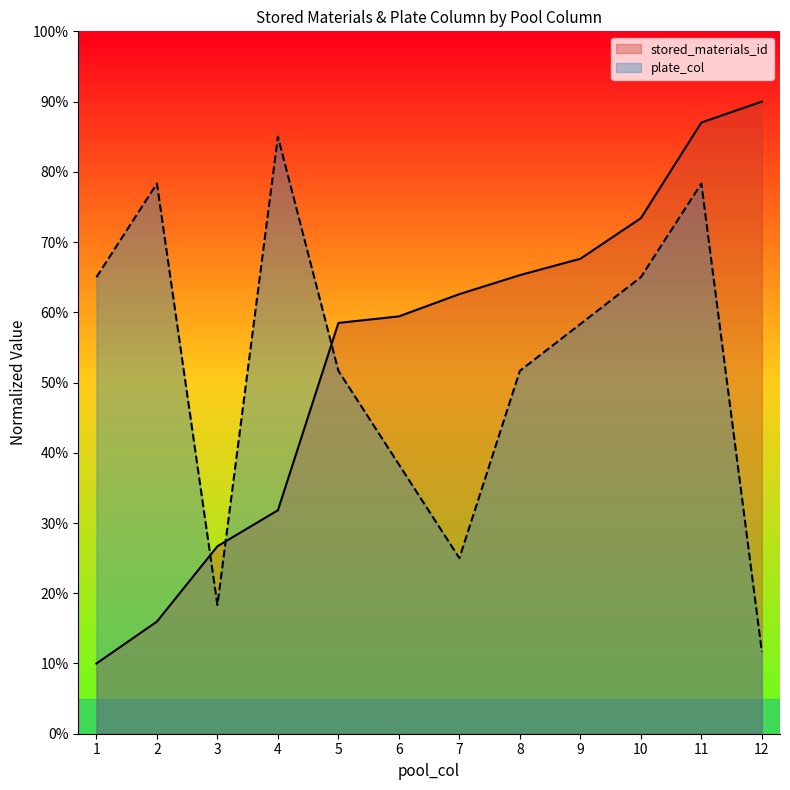

Is it true that stored_materials_id equals 15.1 at 1?

False